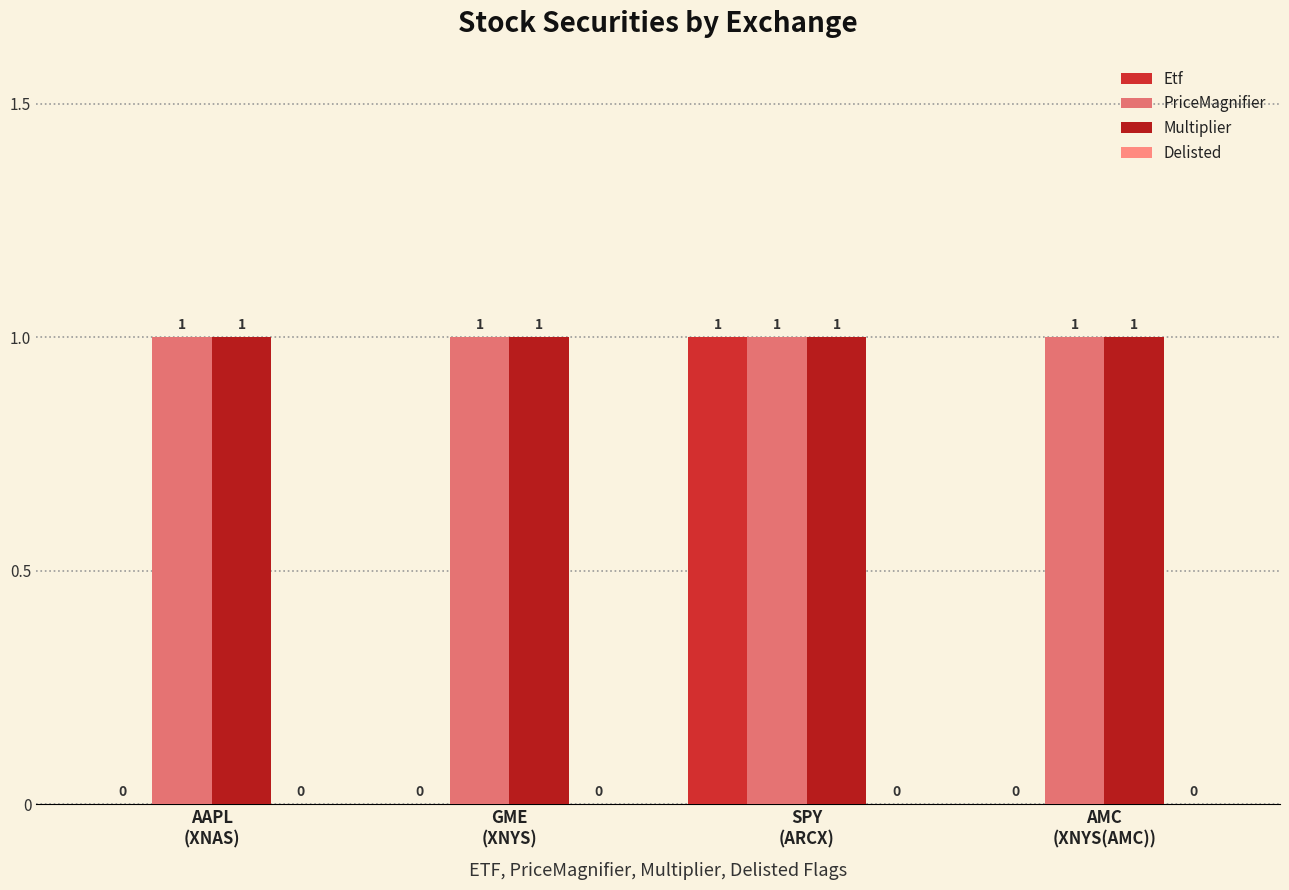

List the series in order of their peak value, lowest first.

Delisted, Etf, PriceMagnifier, Multiplier